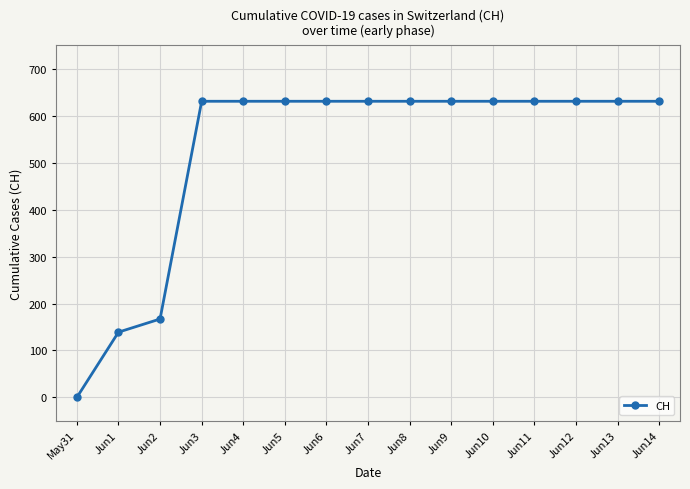

The value at Jun2 is 167. True or false?

True